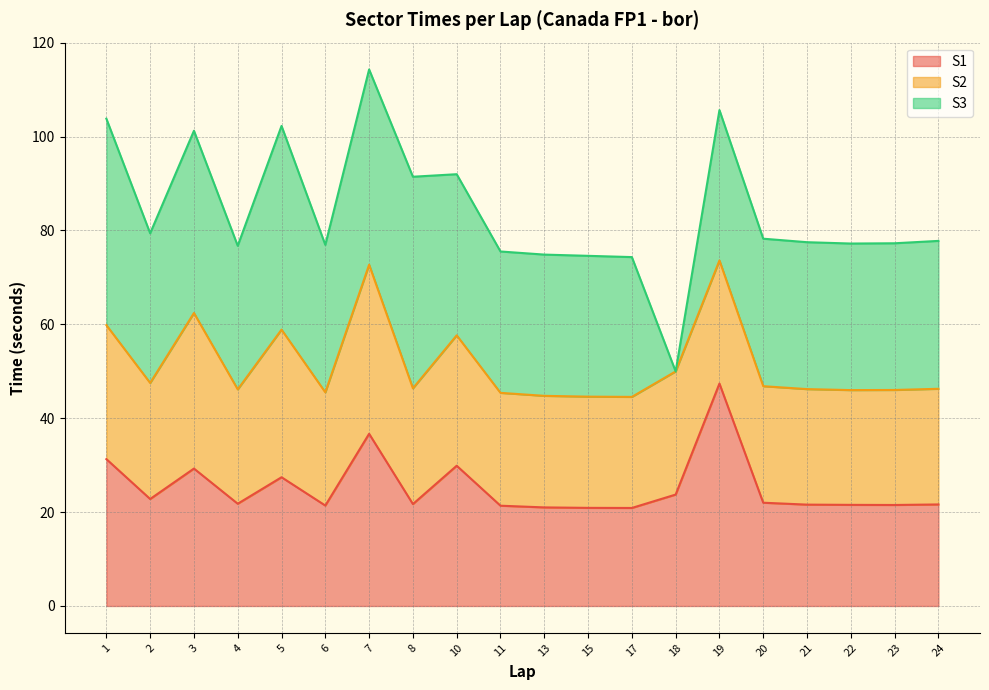

What is the value of the S1 point at the 18th from the left?

21.5